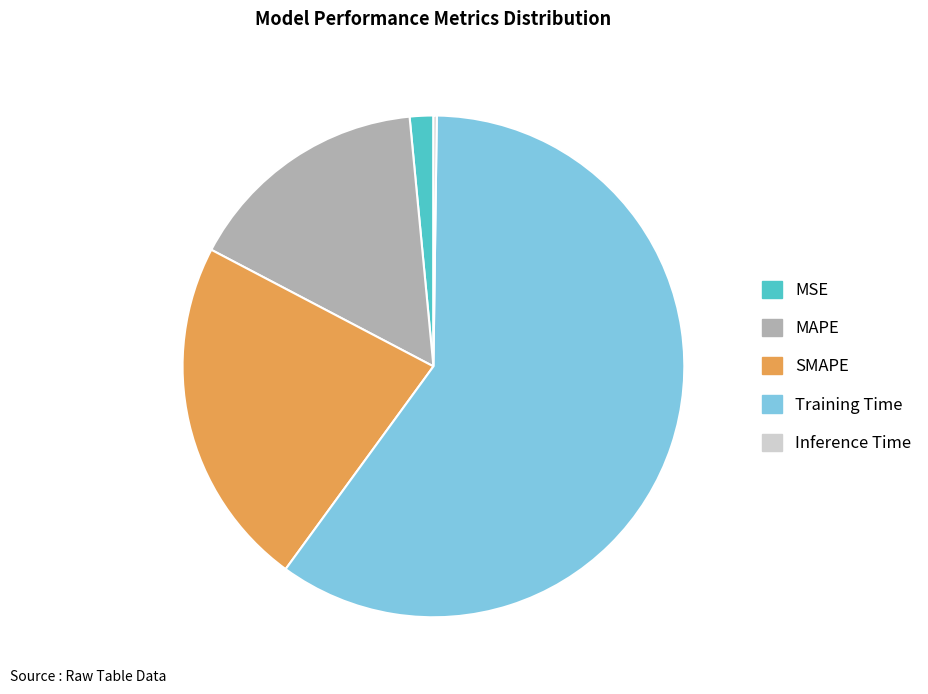

Which slice represents more than half of the pie?

Training Time